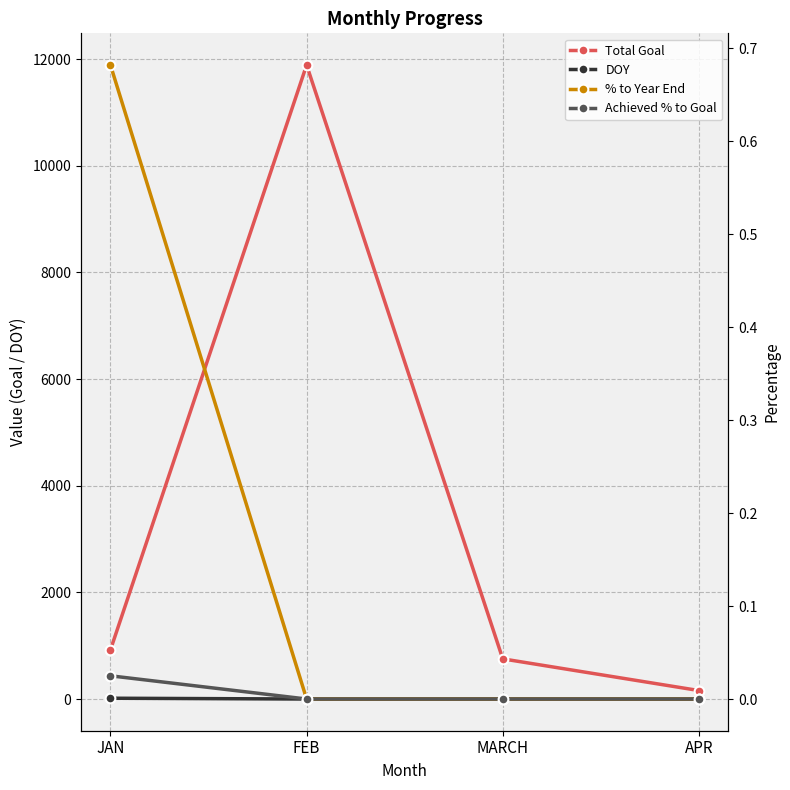

What is the total value across all series at MARCH?

753.0